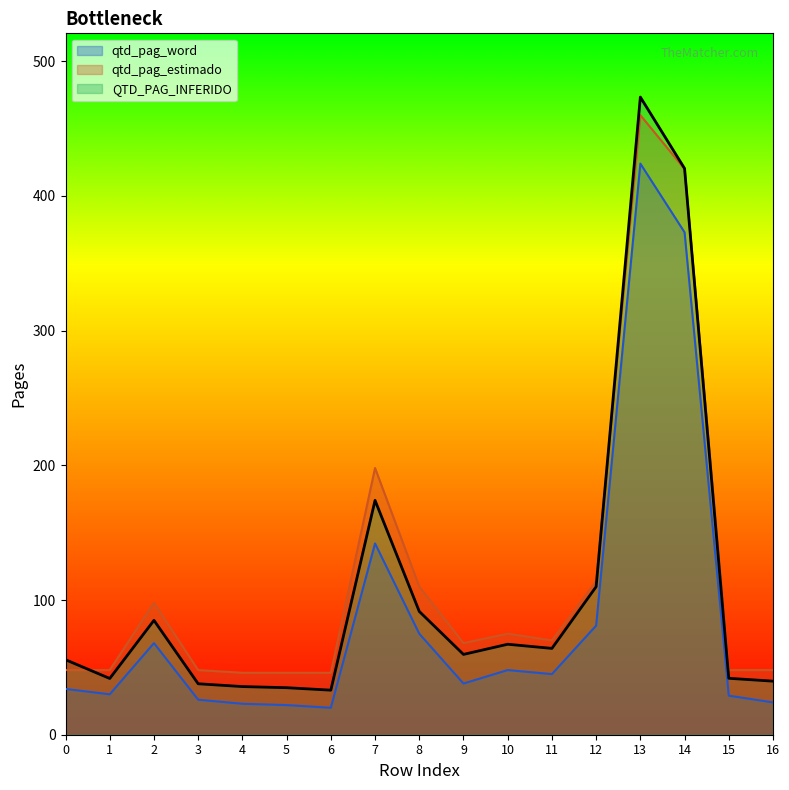

True or false: qtd_pag_word and QTD_PAG_INFERIDO cross at least once.

False